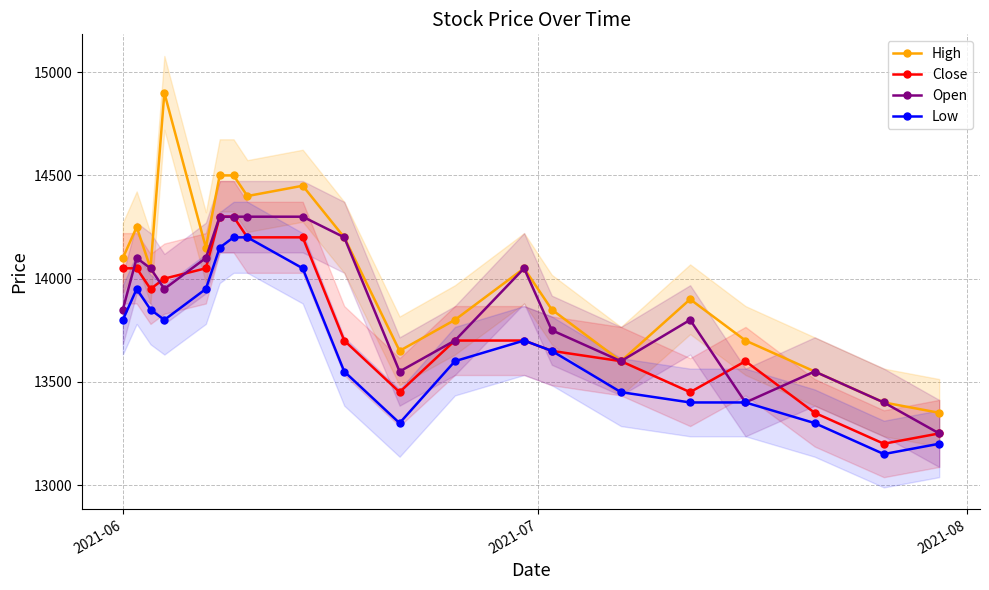

What is the minimum value for Close?

13200